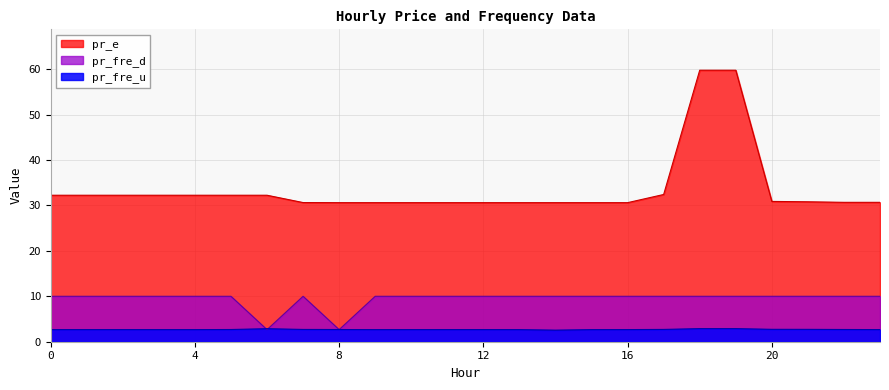

Where do pr_fre_u and pr_fre_d first cross each other?

5 and 6